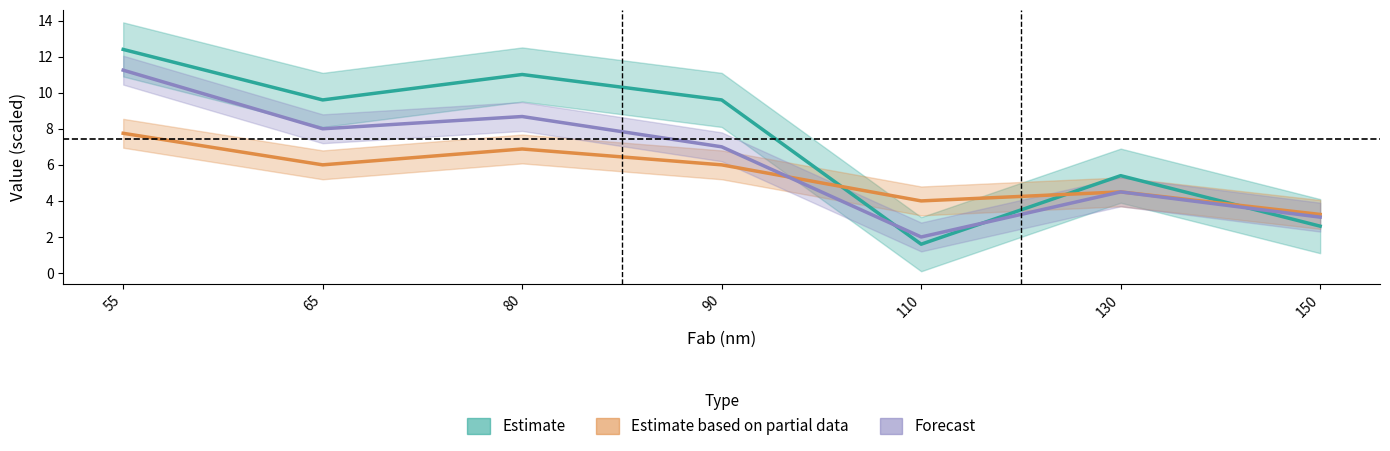

Between 65 and 80, which series saw the biggest shift?

Texture (GT/s)